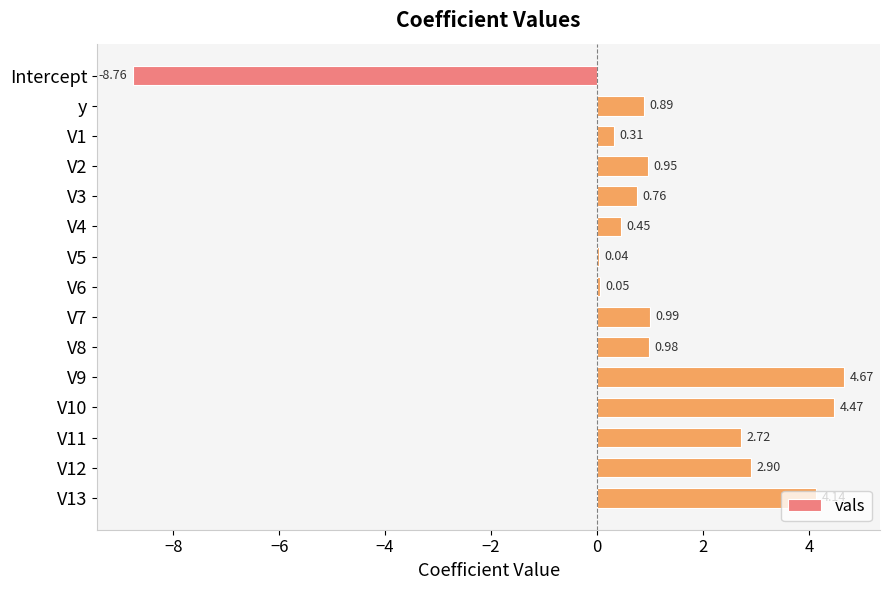

At which label is the value closest to -2?

V5